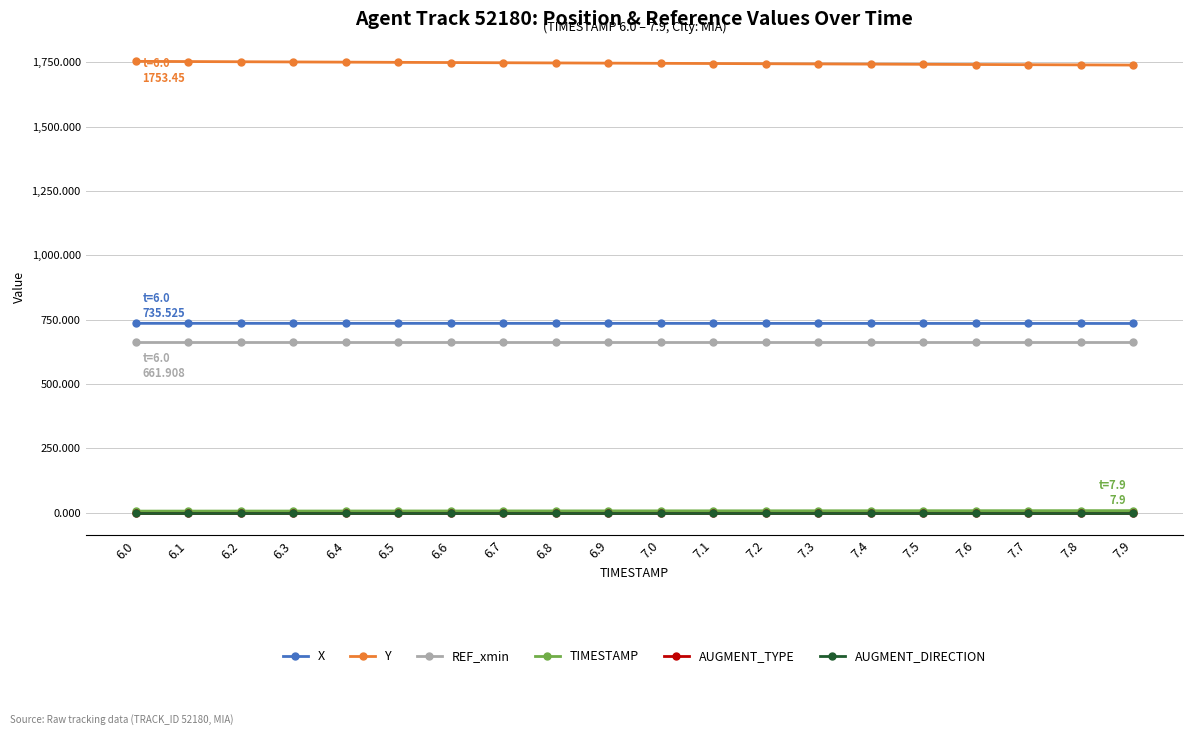

Does the chart have visible grid lines?

Yes